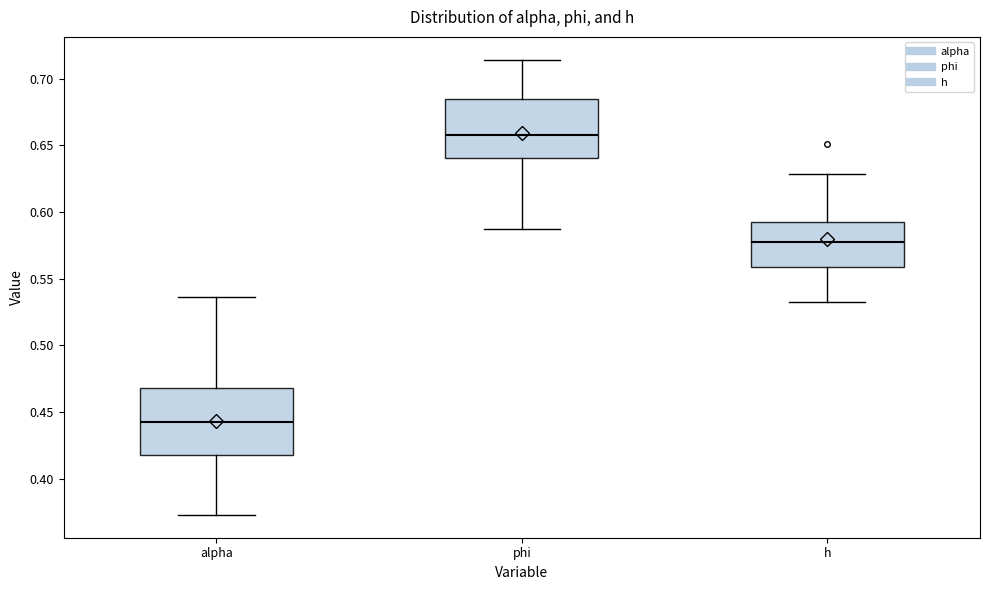

Reading left to right, read every box against the y-axis: the position of its median line, the range the box covers, and the ends of its whiskers. The values are not printed on the chart, so give them approximately, as read against the axis.

alpha: median 0.445, box 0.420 to 0.470, whiskers 0.375 to 0.535
phi: median 0.660, box 0.640 to 0.685, whiskers 0.585 to 0.715
h: median 0.575, box 0.560 to 0.590, whiskers 0.530 to 0.630